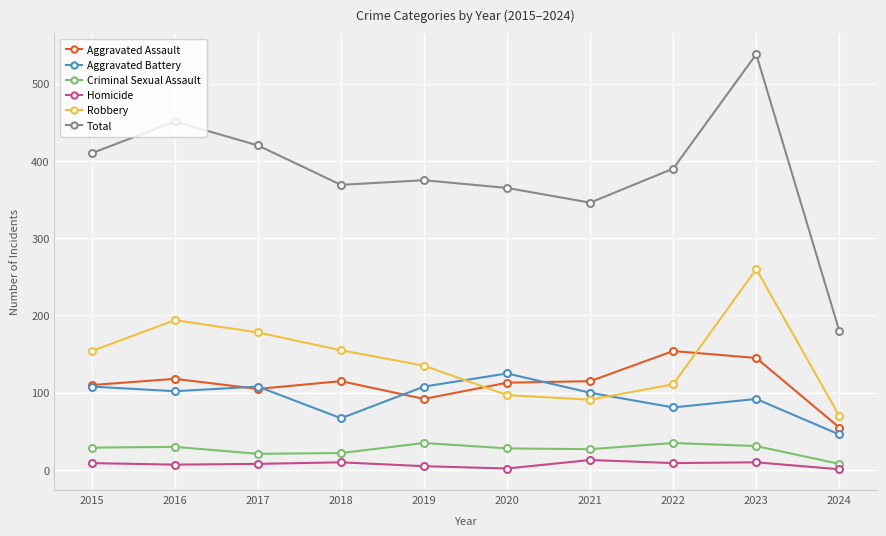

What is the difference between the Aggravated Battery values at 2018 and 2021?

33